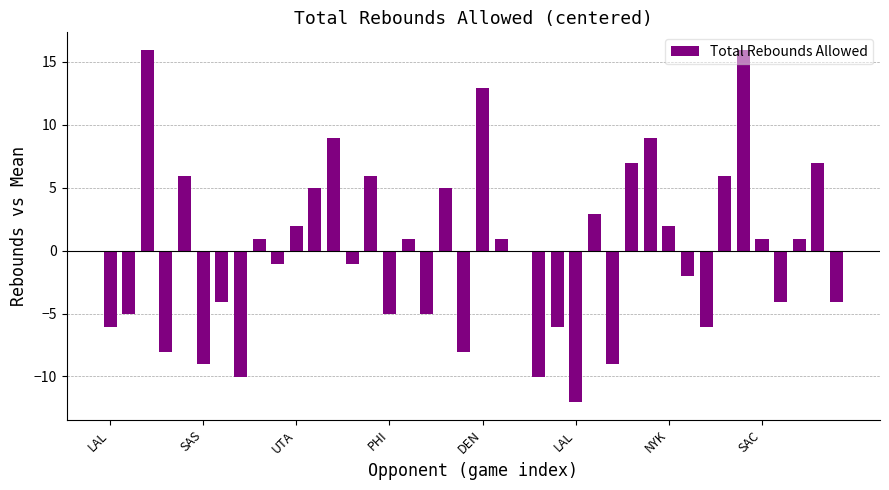

Rank the categories by value from lowest to highest.

25, SAC, 23, LAL, 27, PHI, 19, LAL, 24, 32, SAS, 15, 17, NYK, 36, 39, 31, 9, 13, 22, 8, 16, 21, 35, 37, 10, 30, 26, 11, 18, DEN, 14, 33, 28, 38, 12, 29, 20, UTA, 34